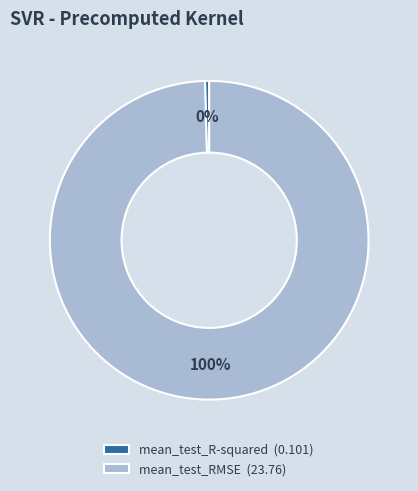

What is the largest slice in the pie chart?

mean_test_RMSE